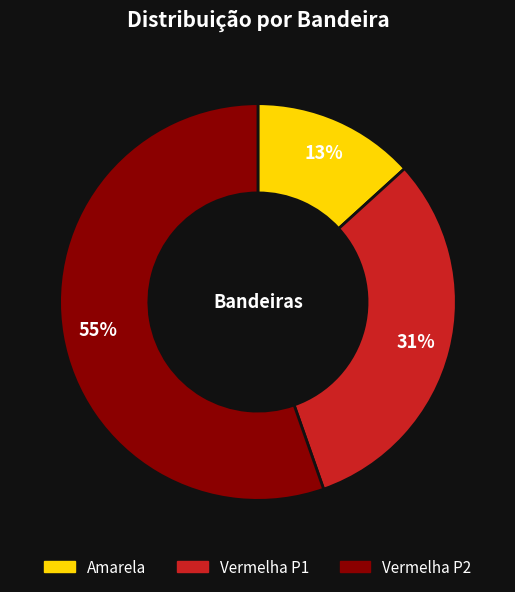

Which has a higher value, Vermelha P1 or Amarela?

Vermelha P1